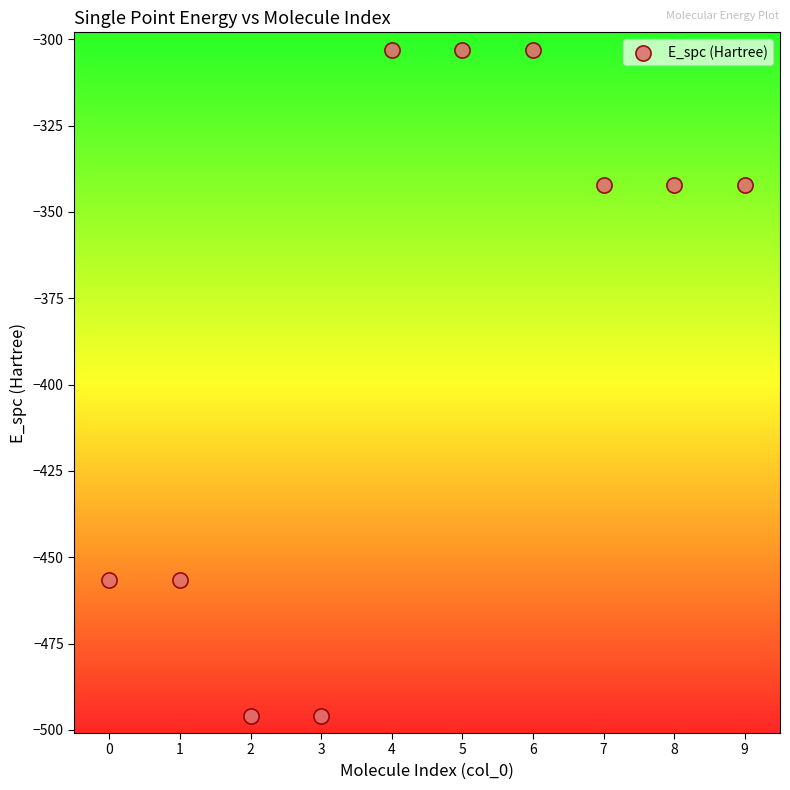

What is the range of Y values (max minus min)?

193.0